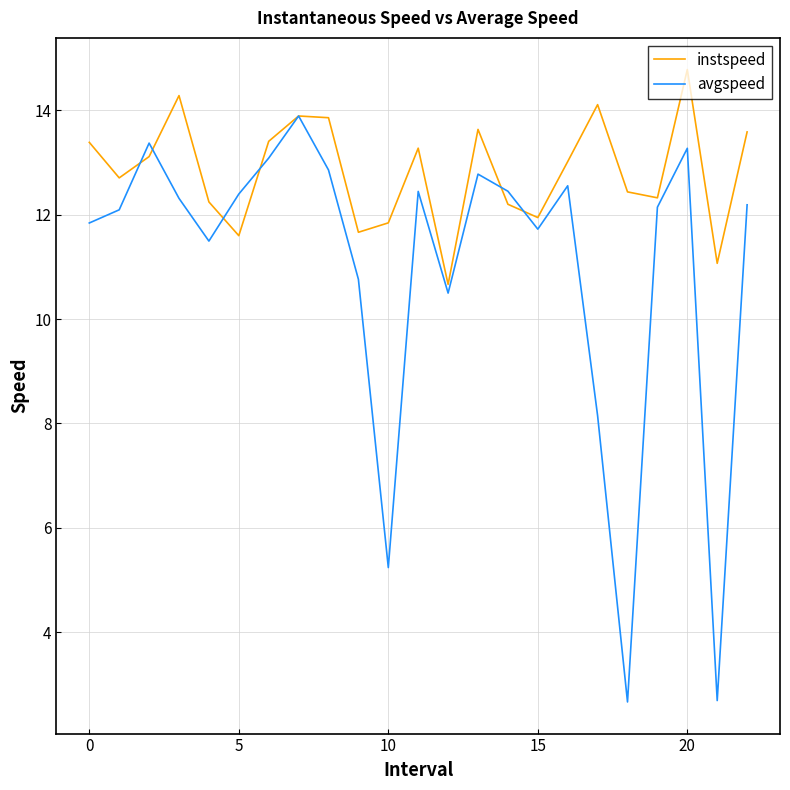

Rank the series by their average value, from highest to lowest.

instspeed, avgspeed